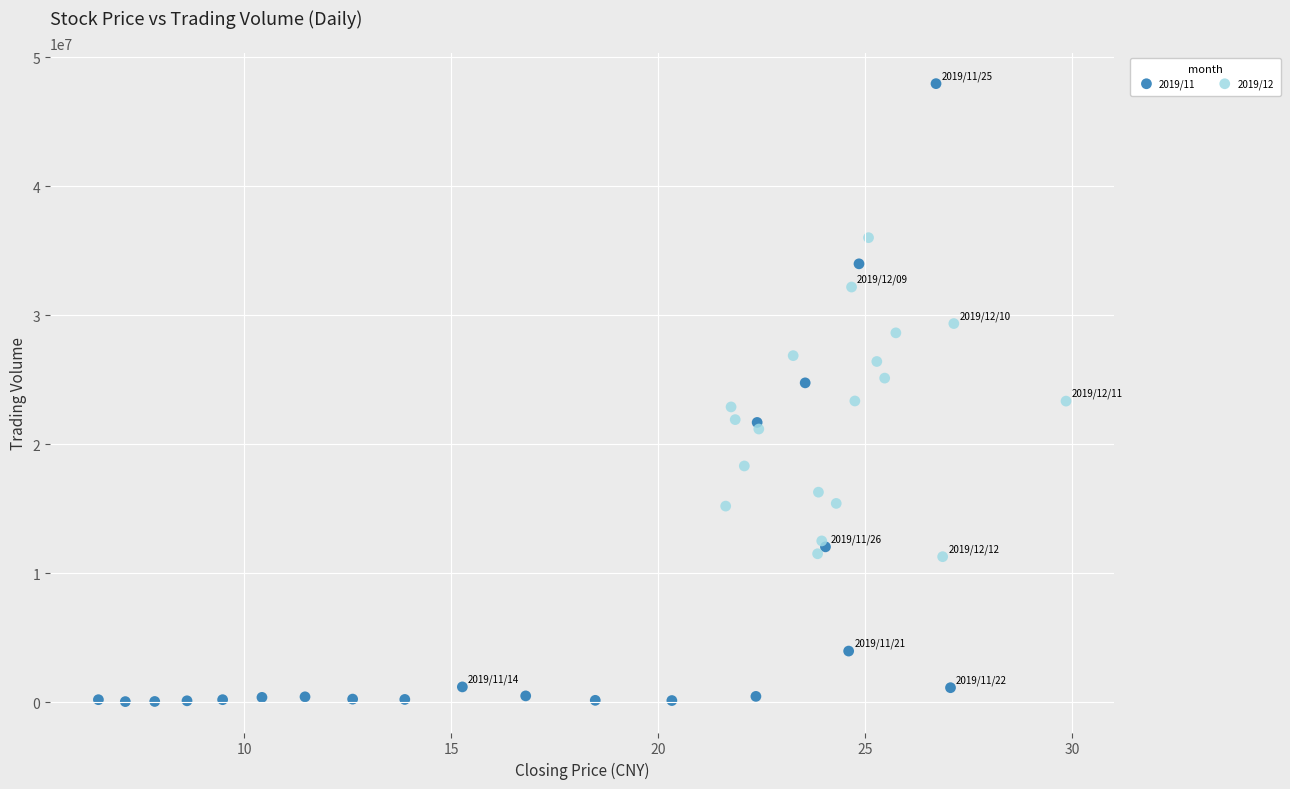

Which series reaches the maximum Y coordinate?

2019/11